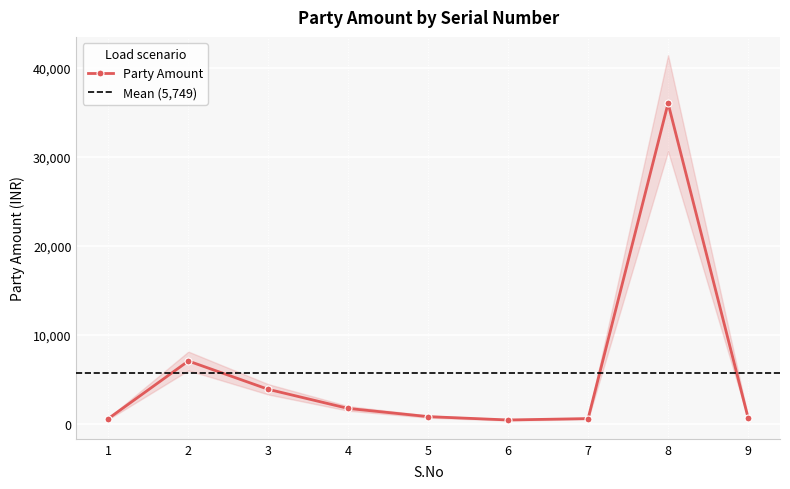

The value at 7 is 580. True or false?

True